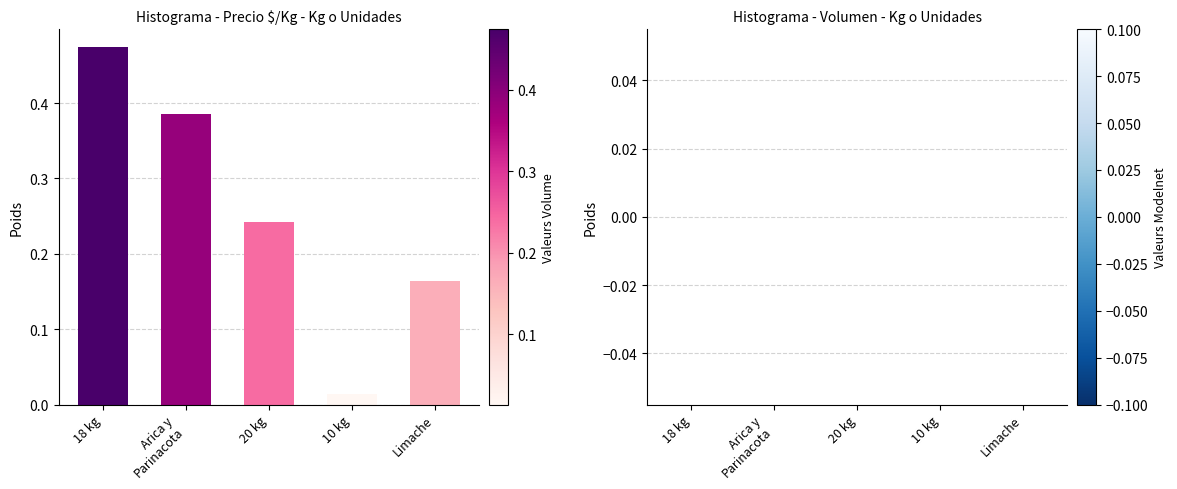

The chart shows a value of 0.0 at Limache. True or false?

False